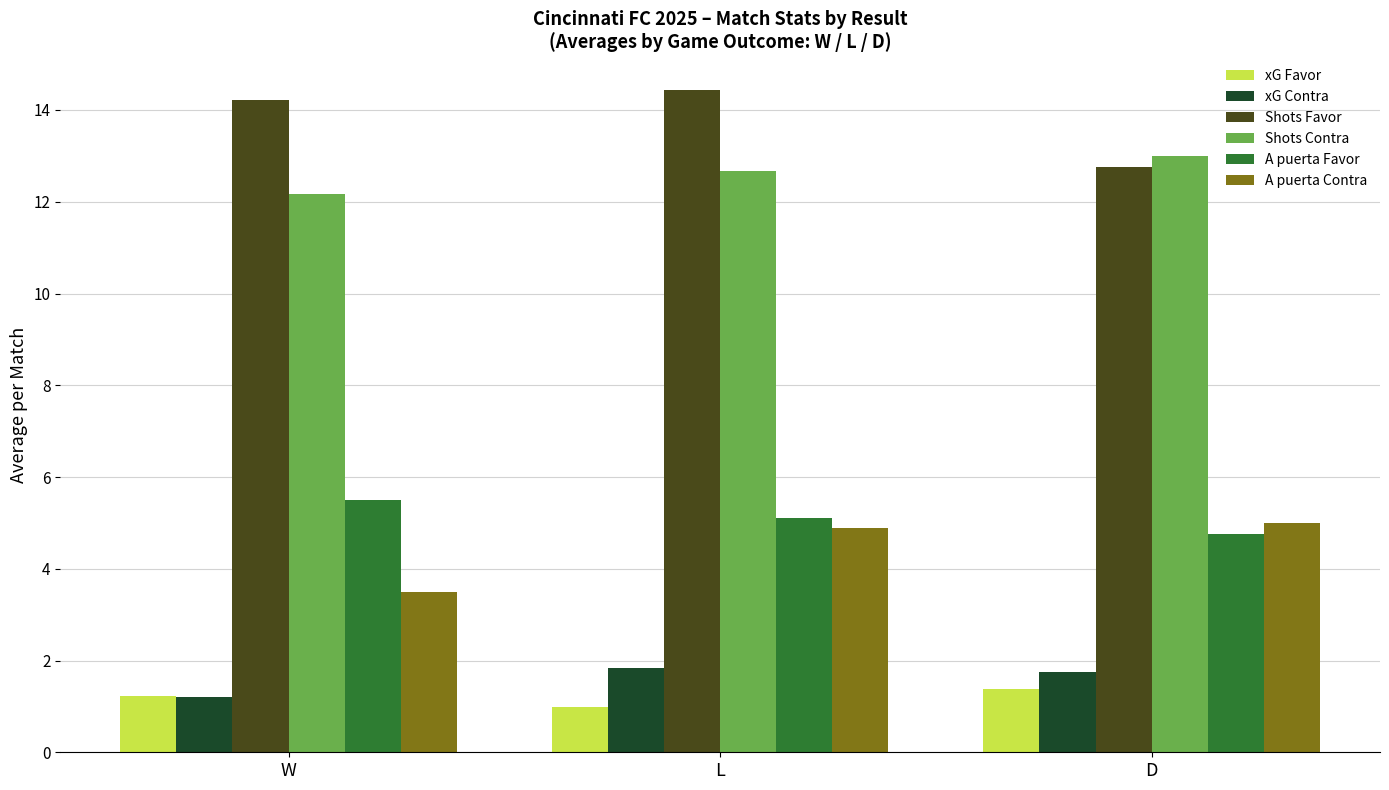

Rank the series by their maximum value, from highest to lowest.

Shots Favor, Shots Contra, A puerta Favor, A puerta Contra, xG Contra, xG Favor